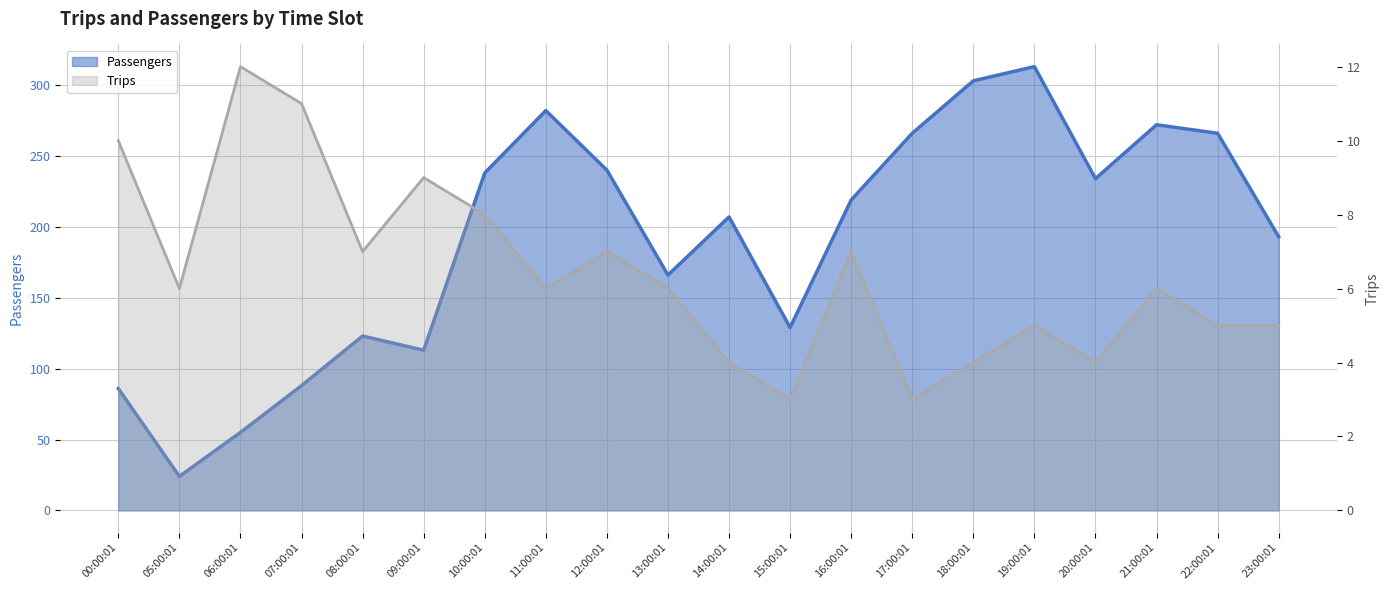

What is the sum of all Trips values?

128